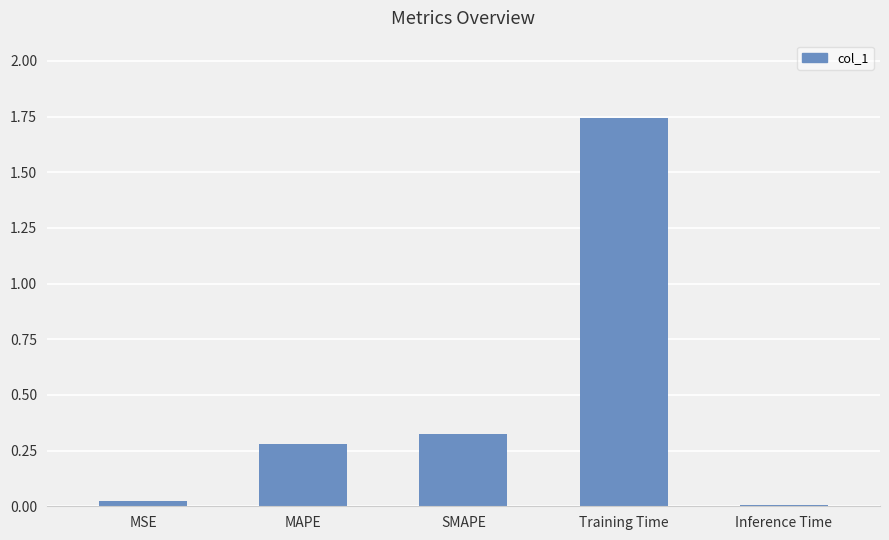

The chart shows a value of 0.3 at SMAPE. True or false?

True